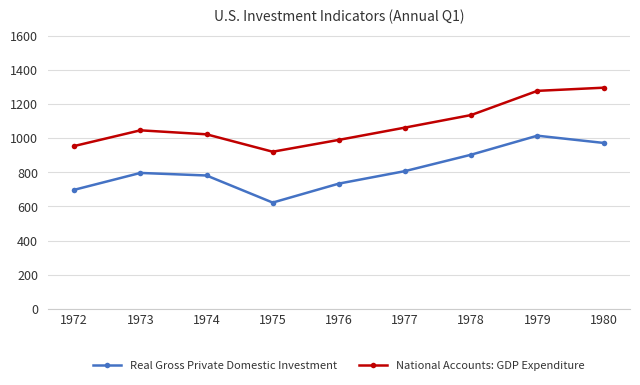

True or false: Real Gross Private Domestic Investment and National Accounts: GDP Expenditure cross at least once.

False